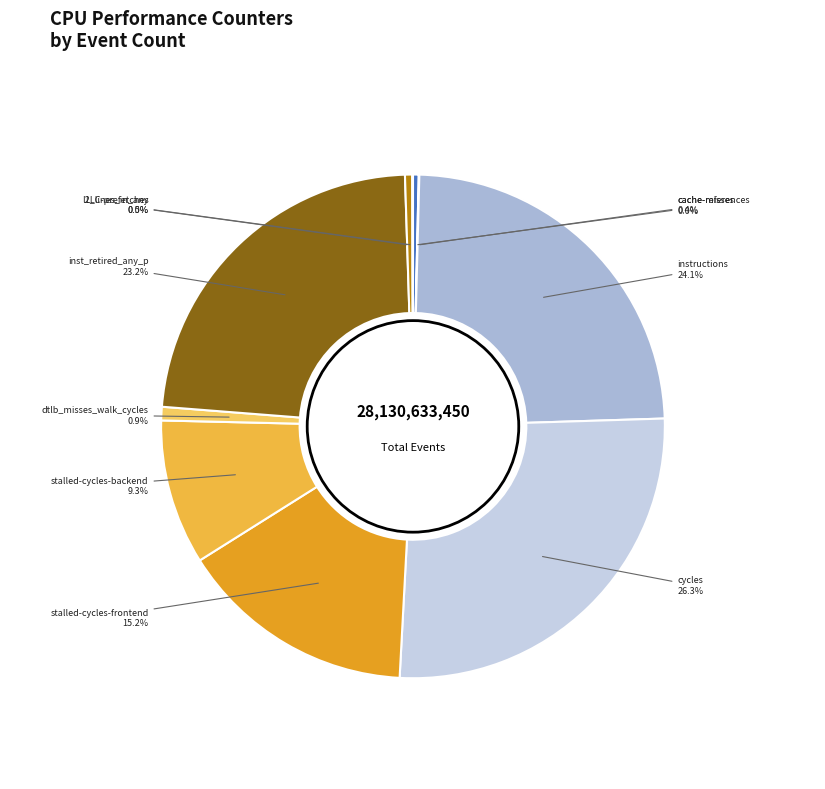

Which category has the biggest portion of the pie?

cycles